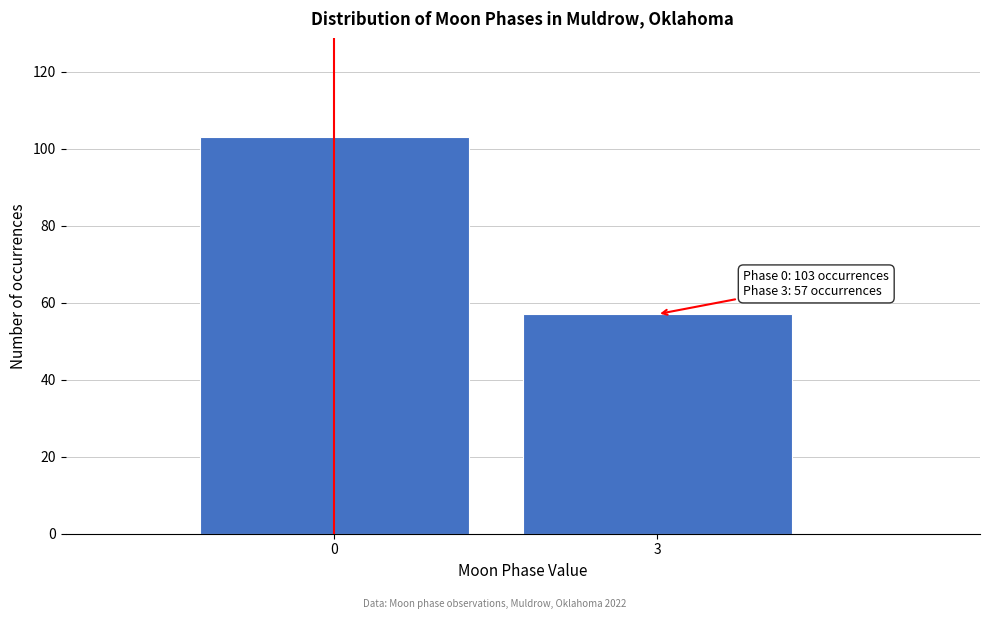

Reading right to left, list all the values displayed in this chart.

57	103